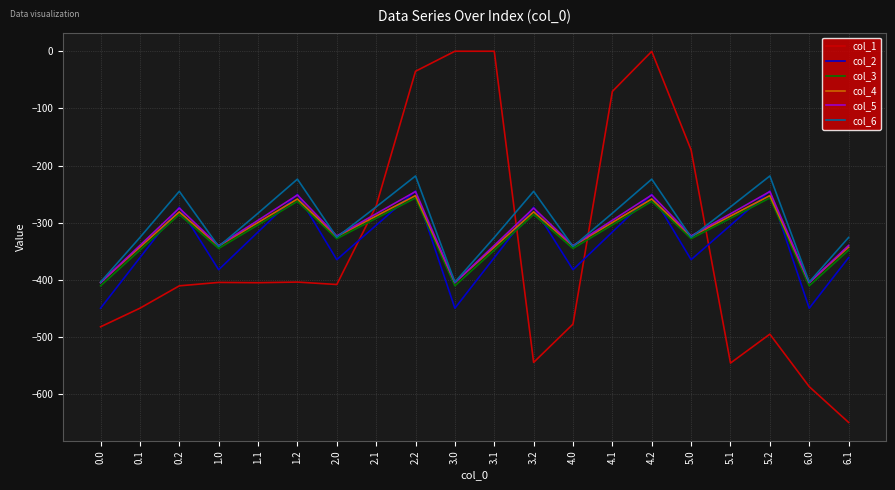

Where is the first local minimum for col_2?

1.0